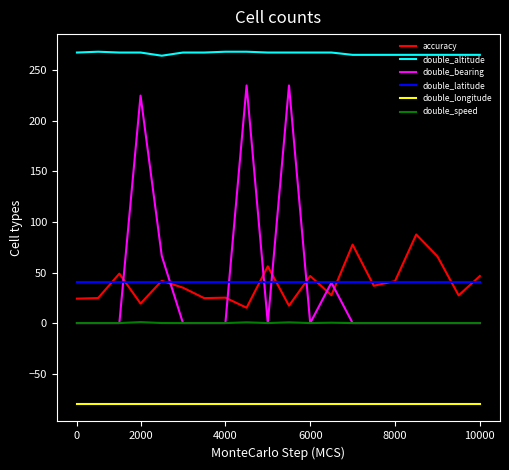

Which series has the widest spread of values?

double_bearing